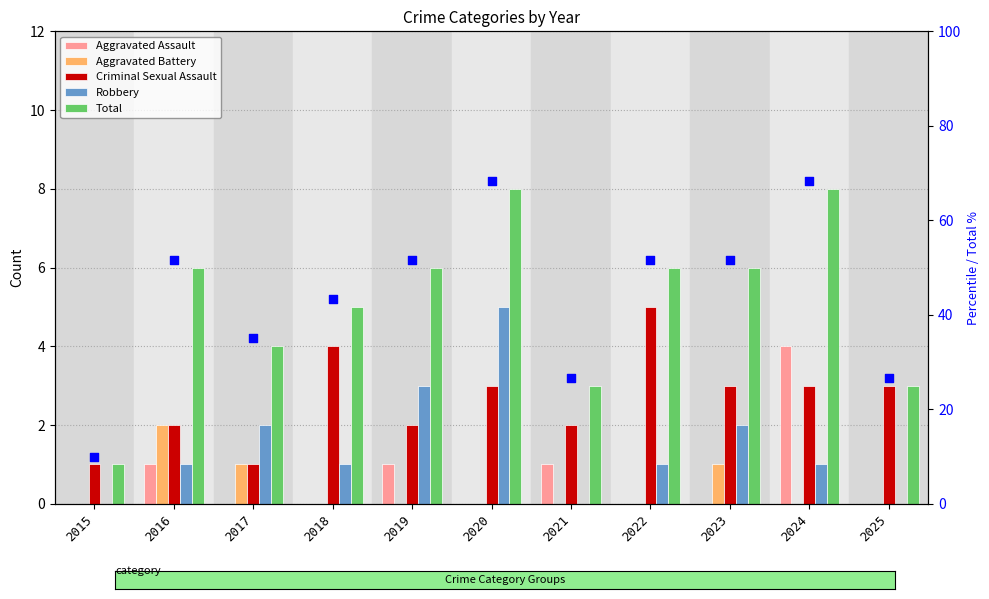

Which series has the largest total across all categories?

Total